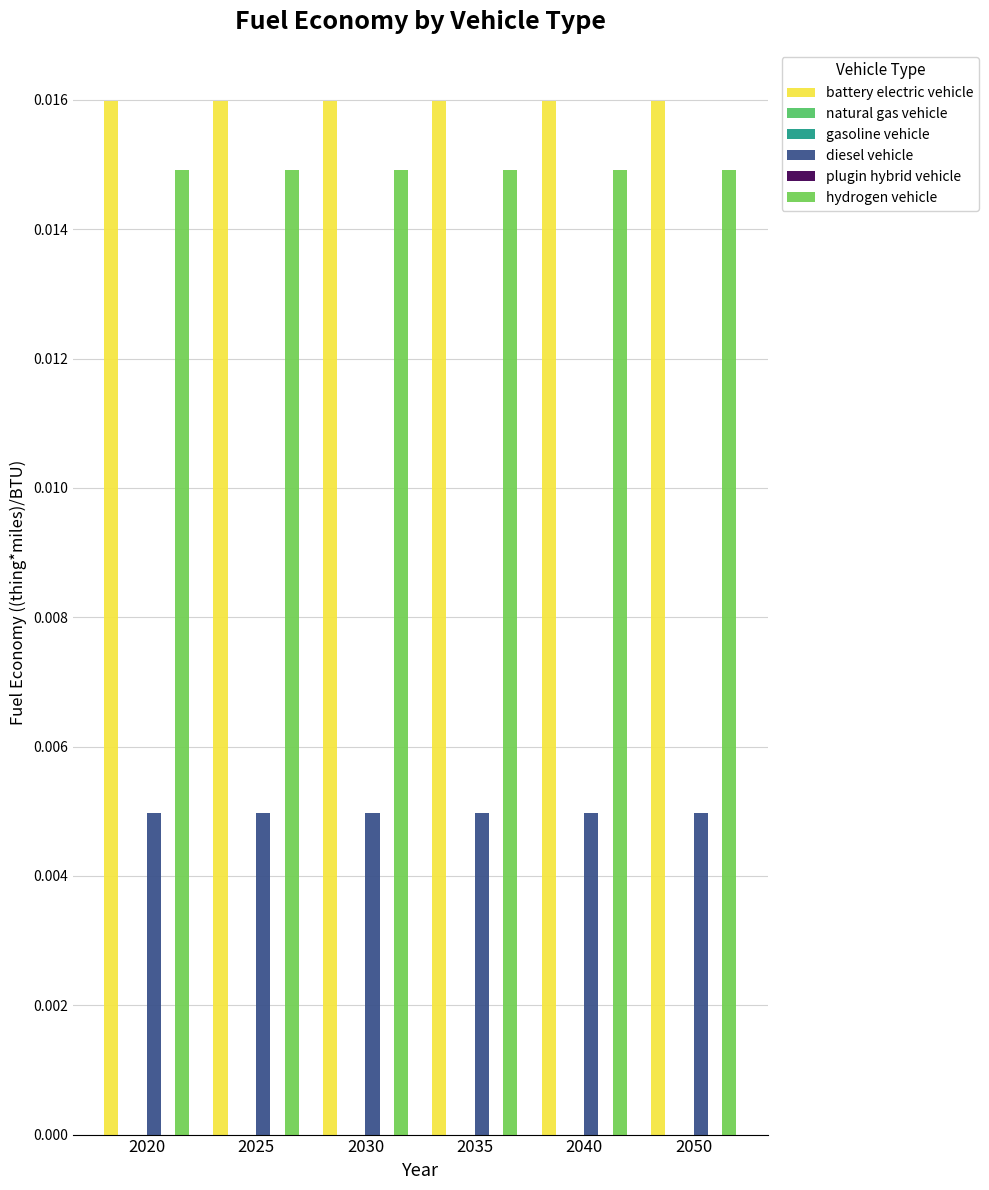

Rank the series by their maximum value, from lowest to highest.

natural gas vehicle, gasoline vehicle, plugin hybrid vehicle, diesel vehicle, hydrogen vehicle, battery electric vehicle